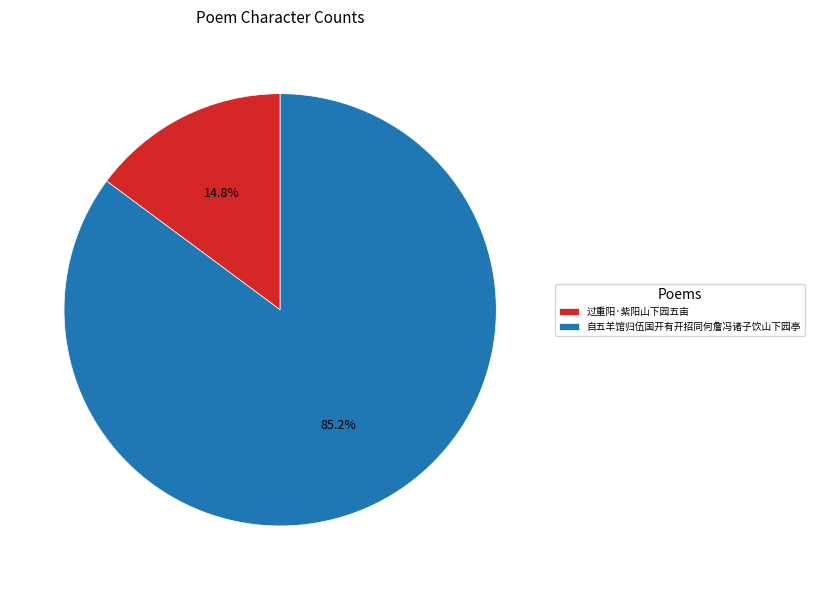

Rank the categories by value from lowest to highest.

过重阳·紫阳山下园五亩, 自五羊馆归伍国开有开招同何詹冯诸子饮山下园亭